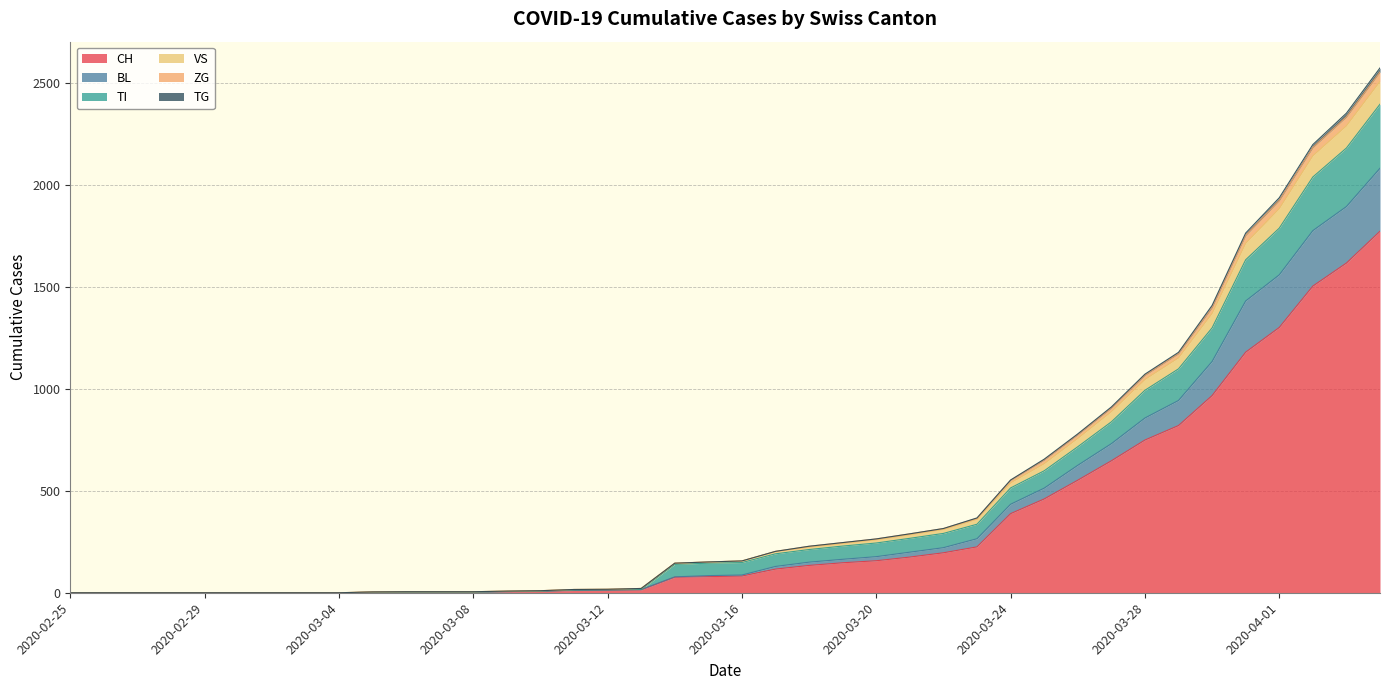

What is the highest value of the CH series?

1773